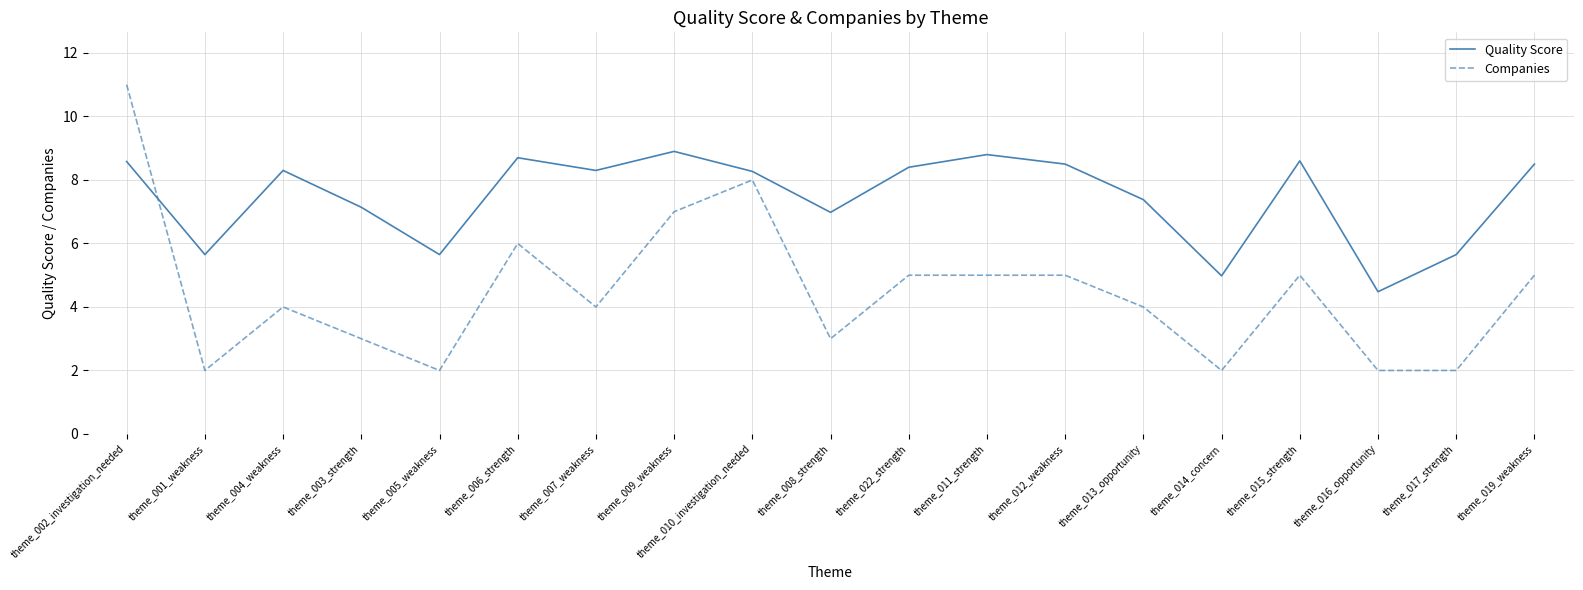

Does the chart display data point markers on the line(s)?

No